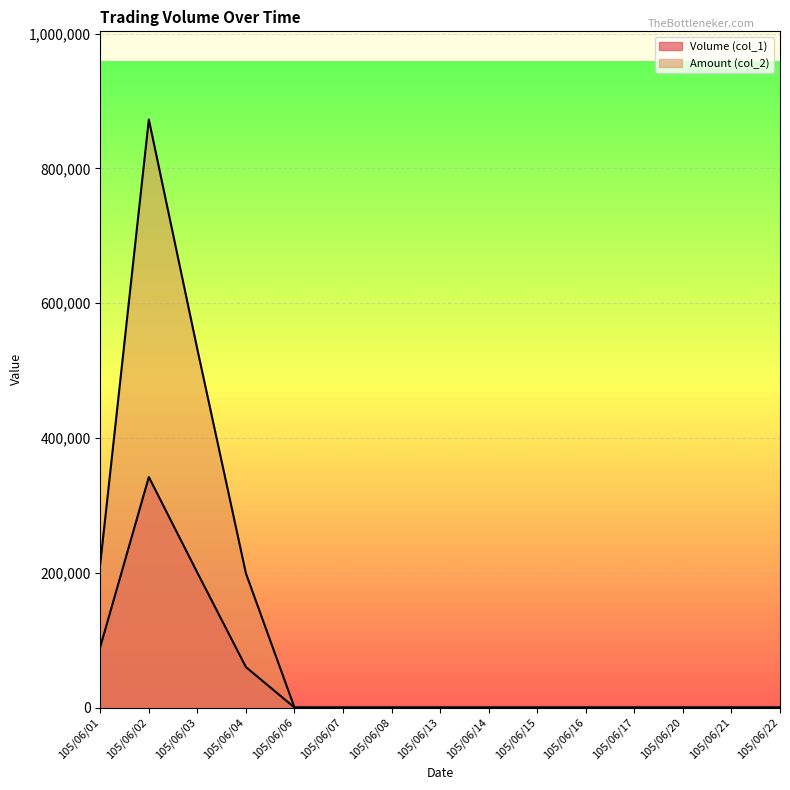

Reading left to right, list all the values displayed in this chart.

Volume (col_1): 90000	342000	200000	60000	0	0	0	0	0	0	0	0	0	0	0
Amount (col_2): 213700	872480	531400	199000	0	0	0	0	0	0	0	0	0	0	0